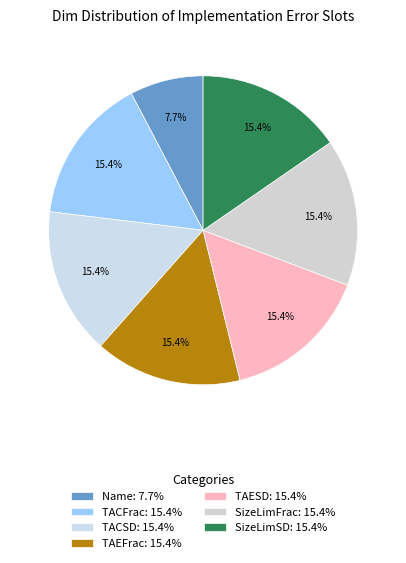

How many slices are in this pie chart?

7